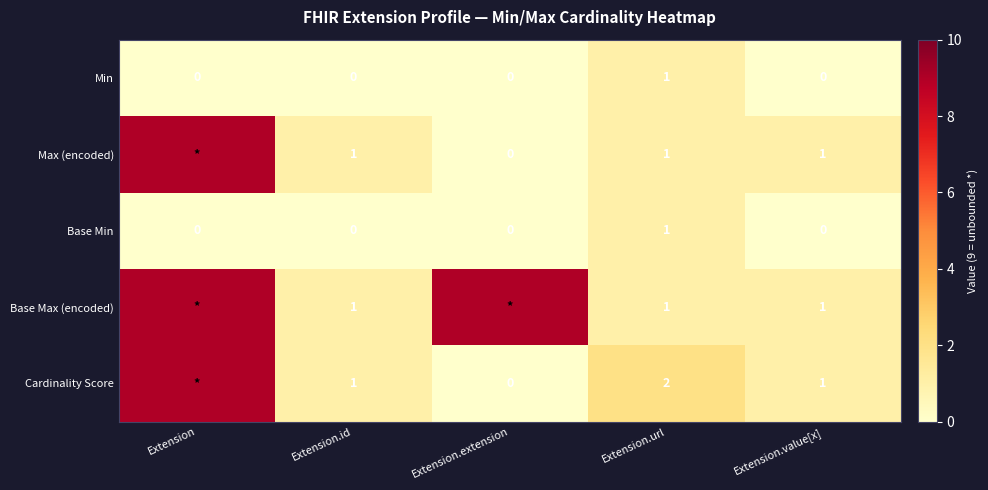

True or false: Base Max (encoded) has a value of 1 at Extension.url.

True